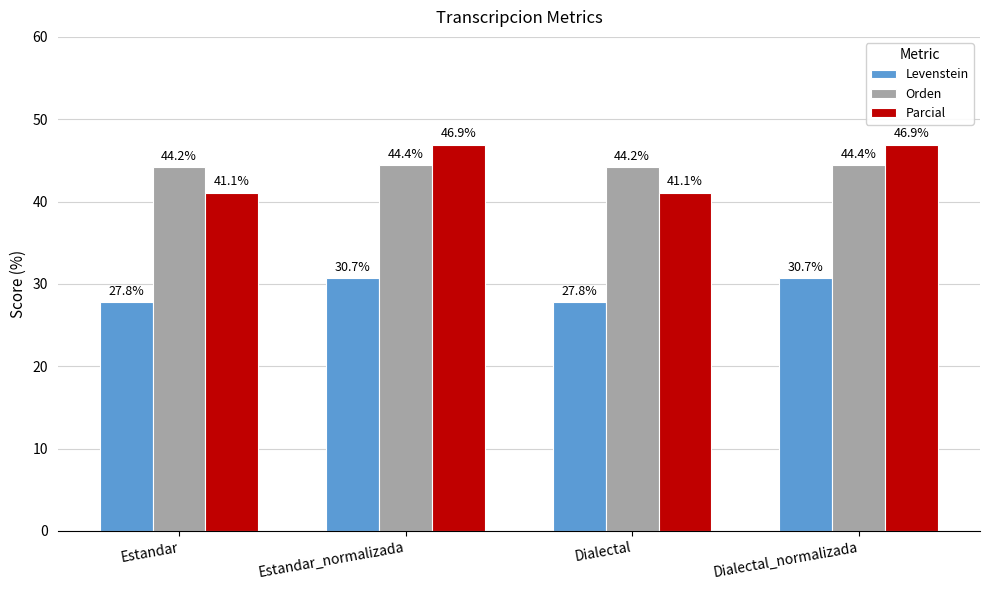

Reading left to right, extract all data points from this chart.

Levenstein: 27.8	30.7	27.8	30.7
Orden: 44.2	44.4	44.2	44.4
Parcial: 41.1	46.9	41.1	46.9